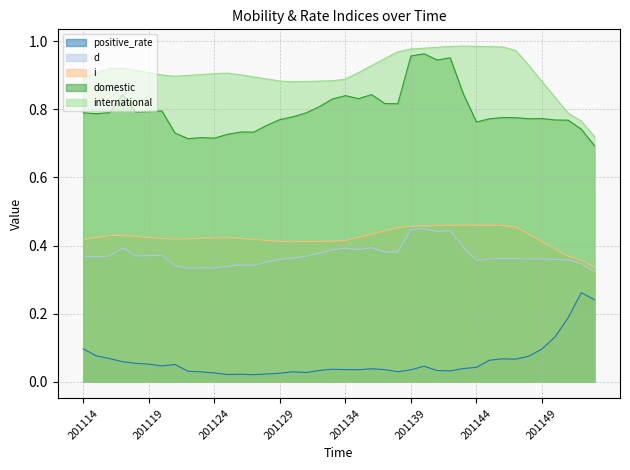

Between 201139 and 201125, which is larger?

201139